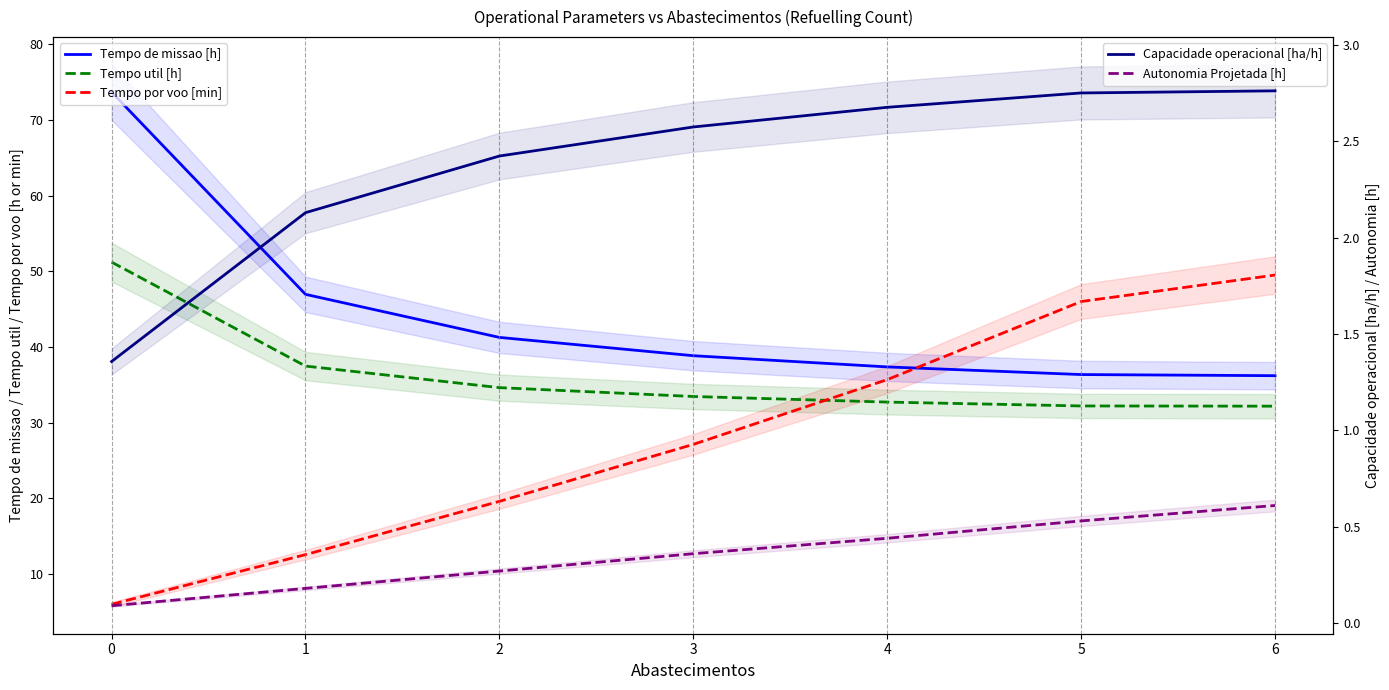

What is the difference between the maximum and minimum values in the Tempo util [h] series?

19.0